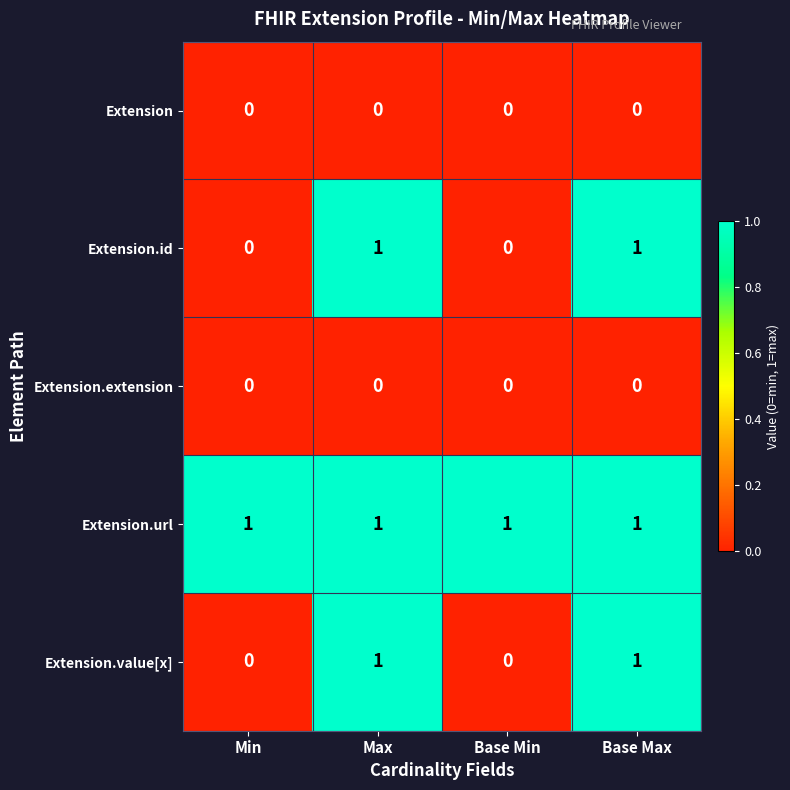

Is the value of Extension.value[x] at Base Max greater than the value of Extension.id at Base Min?

Yes